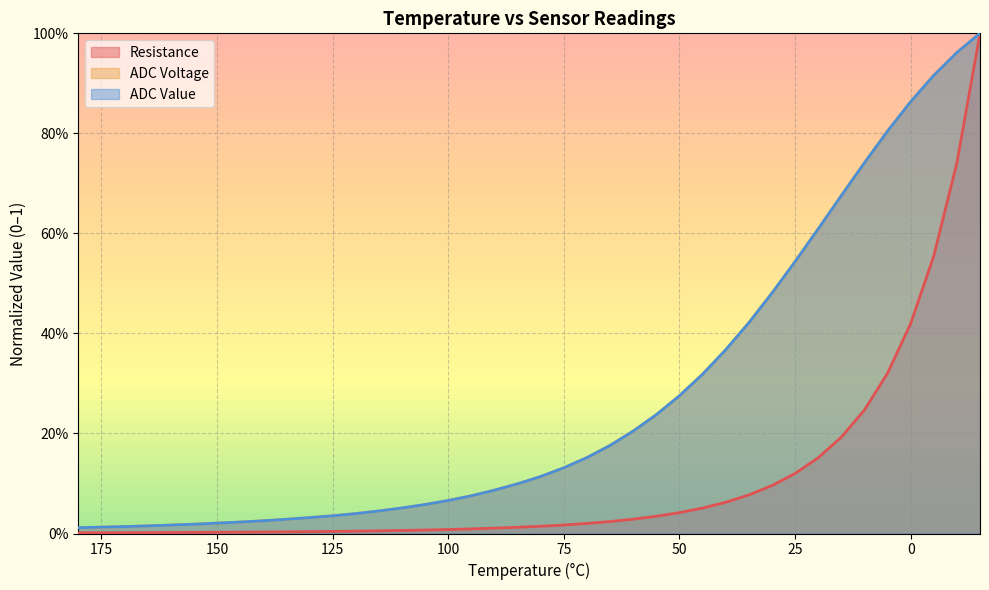

Rank the series by their maximum value, from highest to lowest.

Resistance, ADC Voltage, ADC Value